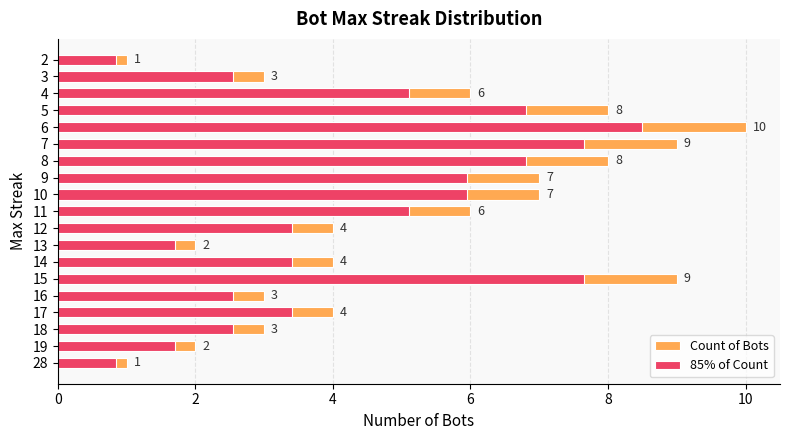

How many series are shown in this chart?

2